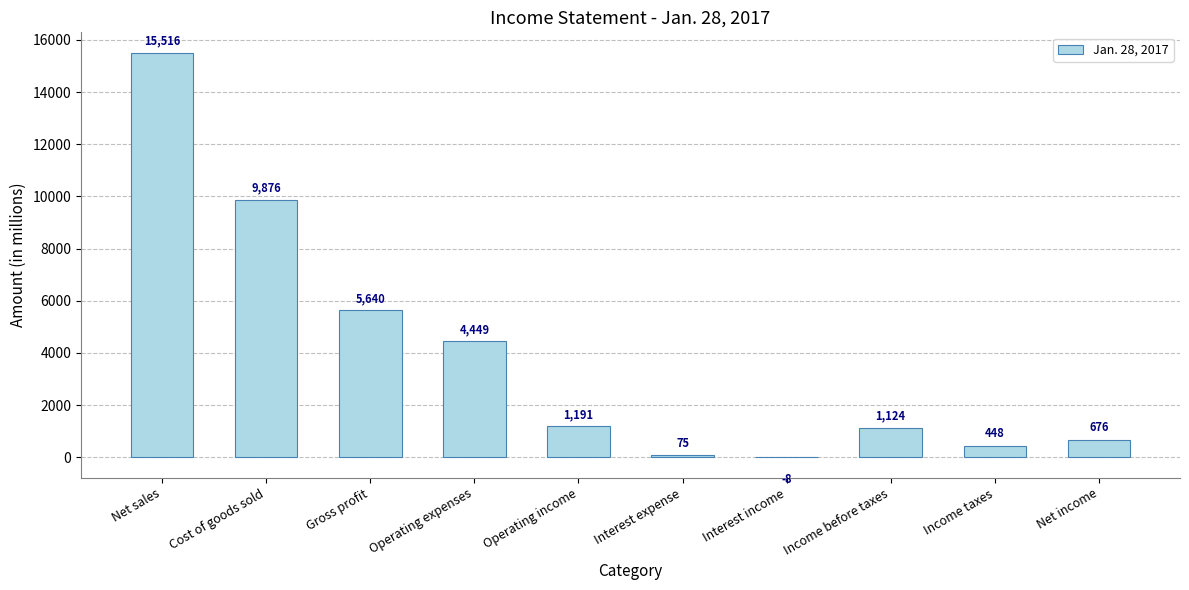

Is it true that the value at Gross profit is 5640?

True